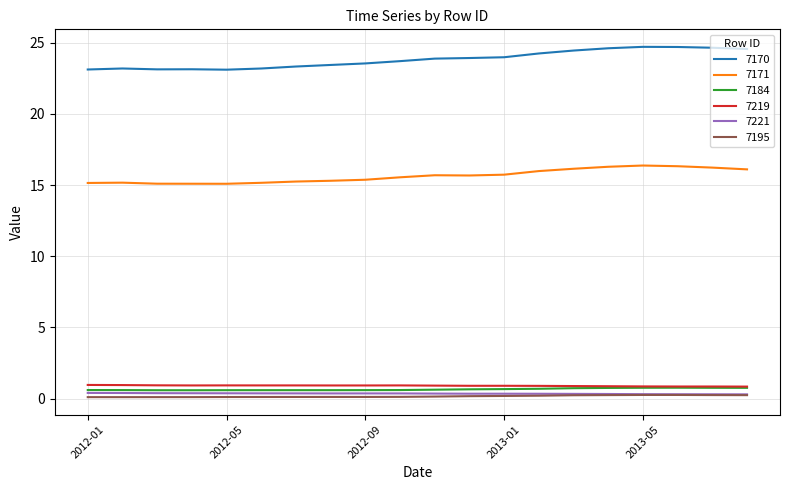

What are all the series names shown in the legend?

7170, 7171, 7184, 7219, 7221, 7195